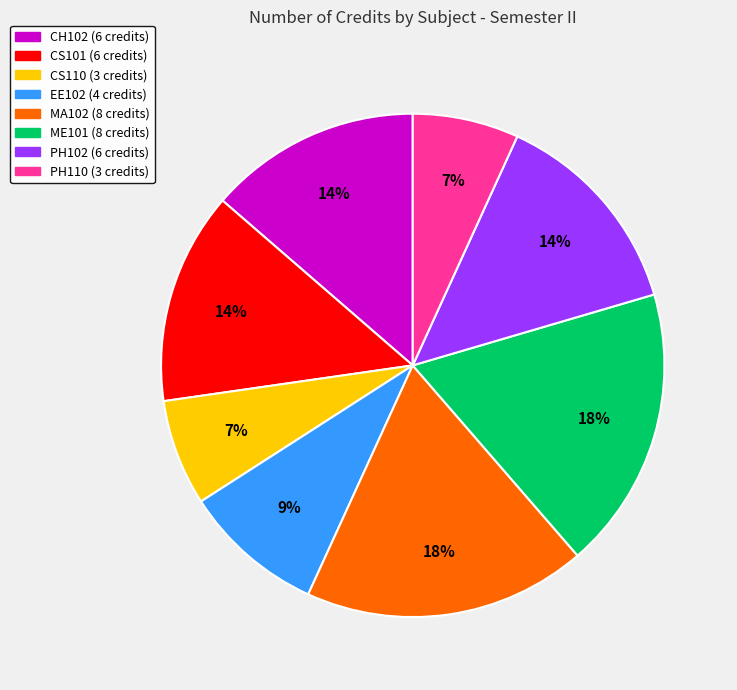

Do PH110 and CS101 together represent more than half of the pie?

No